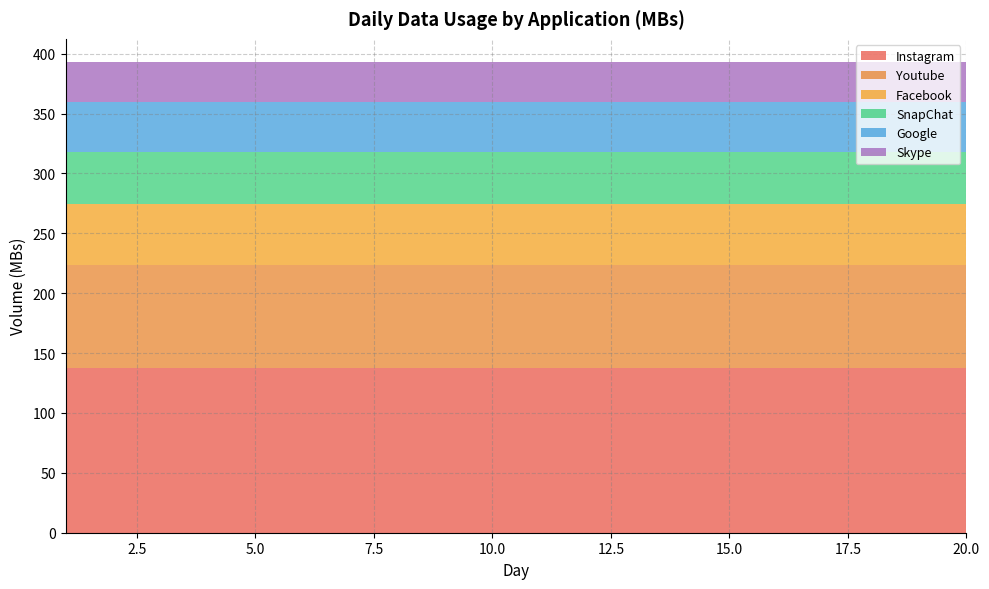

Reading left to right, extract all data points from this chart.

Instagram: 1=137.8	2=137.8	3=137.8	4=137.8	5=137.8	6=137.8	7=137.8	8=137.8	9=137.8	10=137.8	11=137.8	12=137.8	13=137.8	14=137.8	15=137.8	16=137.8	17=137.8	18=137.8	19=137.8	20=137.8
Youtube: 1=85.6	2=85.6	3=85.6	4=85.6	5=85.6	6=85.6	7=85.6	8=85.6	9=85.6	10=85.6	11=85.6	12=85.6	13=85.6	14=85.6	15=85.6	16=85.6	17=85.6	18=85.6	19=85.6	20=85.6
Facebook: 1=50.8	2=50.8	3=50.8	4=50.8	5=50.8	6=50.8	7=50.8	8=50.8	9=50.8	10=50.8	11=50.8	12=50.8	13=50.8	14=50.8	15=50.8	16=50.8	17=50.8	18=50.8	19=50.8	20=50.8
SnapChat: 1=43.8	2=43.8	3=43.8	4=43.8	5=43.8	6=43.8	7=43.8	8=43.8	9=43.8	10=43.8	11=43.8	12=43.8	13=43.8	14=43.8	15=43.8	16=43.8	17=43.8	18=43.8	19=43.8	20=43.8
Google: 1=41.9	2=41.9	3=41.9	4=41.9	5=41.9	6=41.9	7=41.9	8=41.9	9=41.9	10=41.9	11=41.9	12=41.9	13=41.9	14=41.9	15=41.9	16=41.9	17=41.9	18=41.9	19=41.9	20=41.9
Skype: 1=32.9	2=32.9	3=32.9	4=32.9	5=32.9	6=32.9	7=32.9	8=32.9	9=32.9	10=32.9	11=32.9	12=32.9	13=32.9	14=32.9	15=32.9	16=32.9	17=32.9	18=32.9	19=32.9	20=32.9